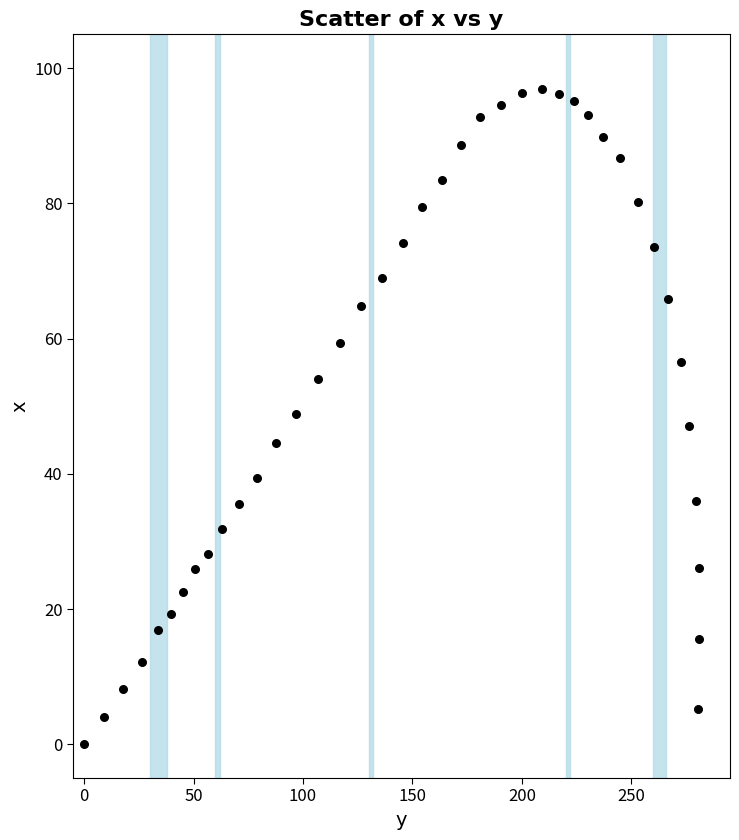

What is the range of X values (max minus min)?

281.0